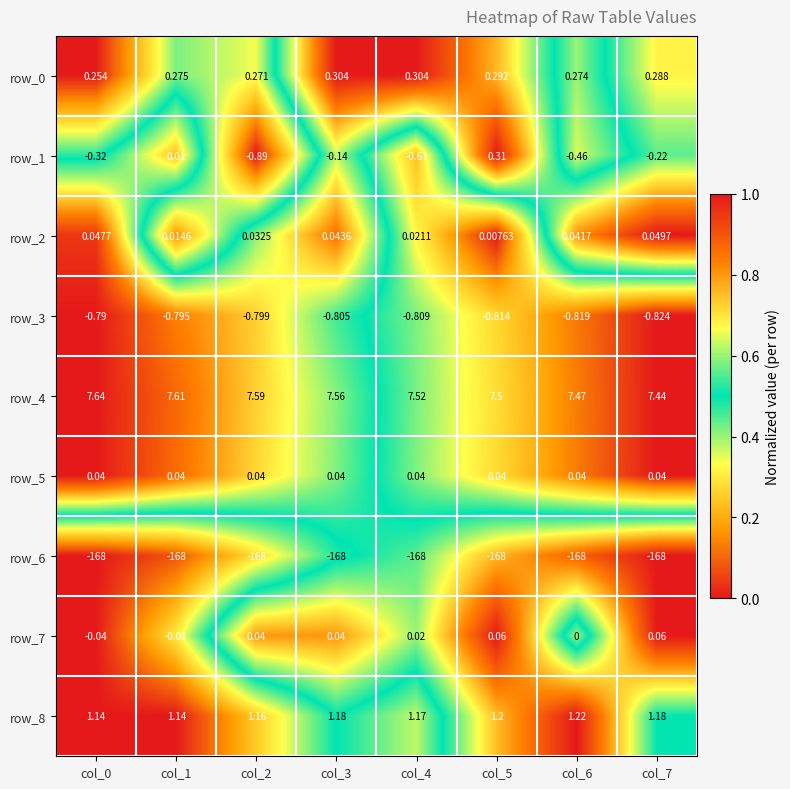

True or false: row_1 has a value of 0.2 at col_0.

False